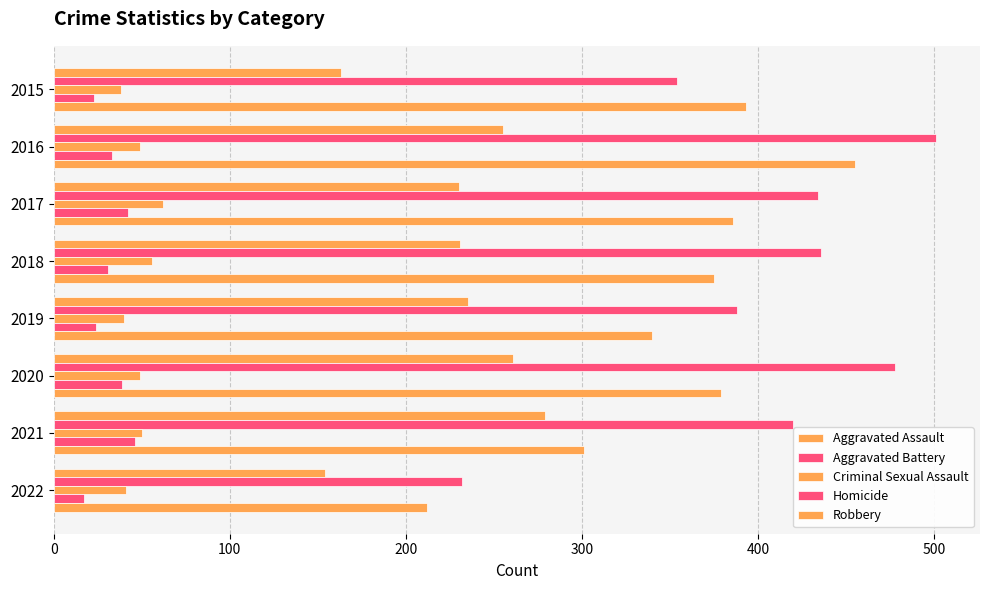

Which series has the largest range (max minus min)?

Aggravated Battery